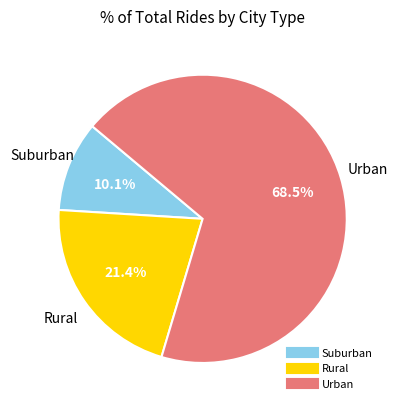

Is there any slice that represents more than half of the pie?

Yes